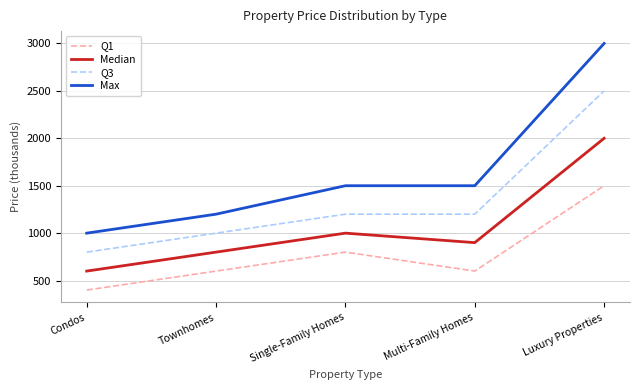

Which category has the highest value across all series?

Luxury Properties